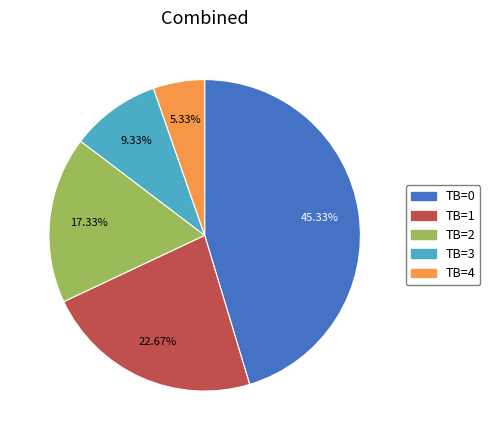

How many slices are in this pie chart?

5